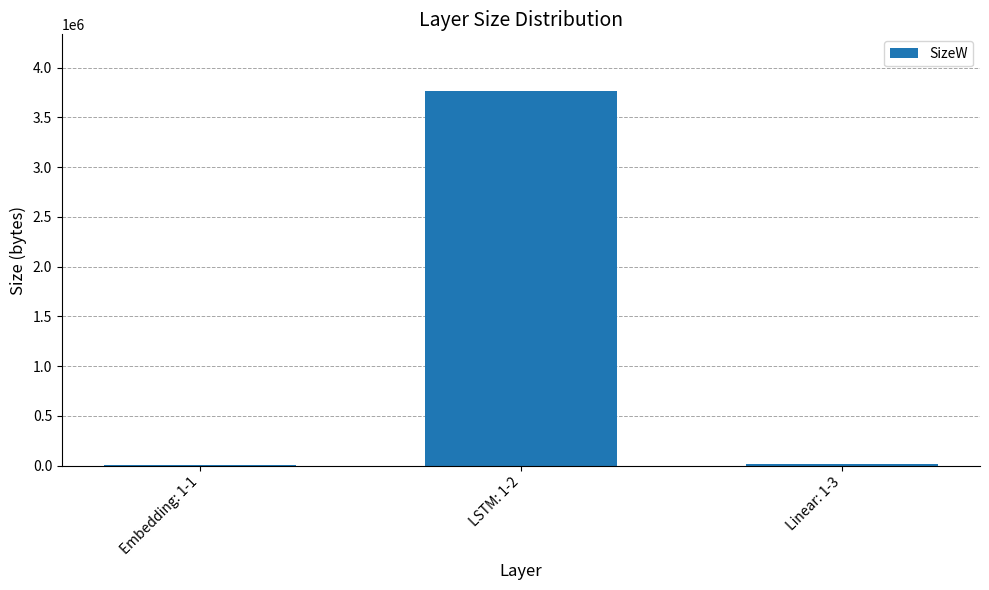

At which category does the chart reach its peak across all series?

LSTM: 1-2